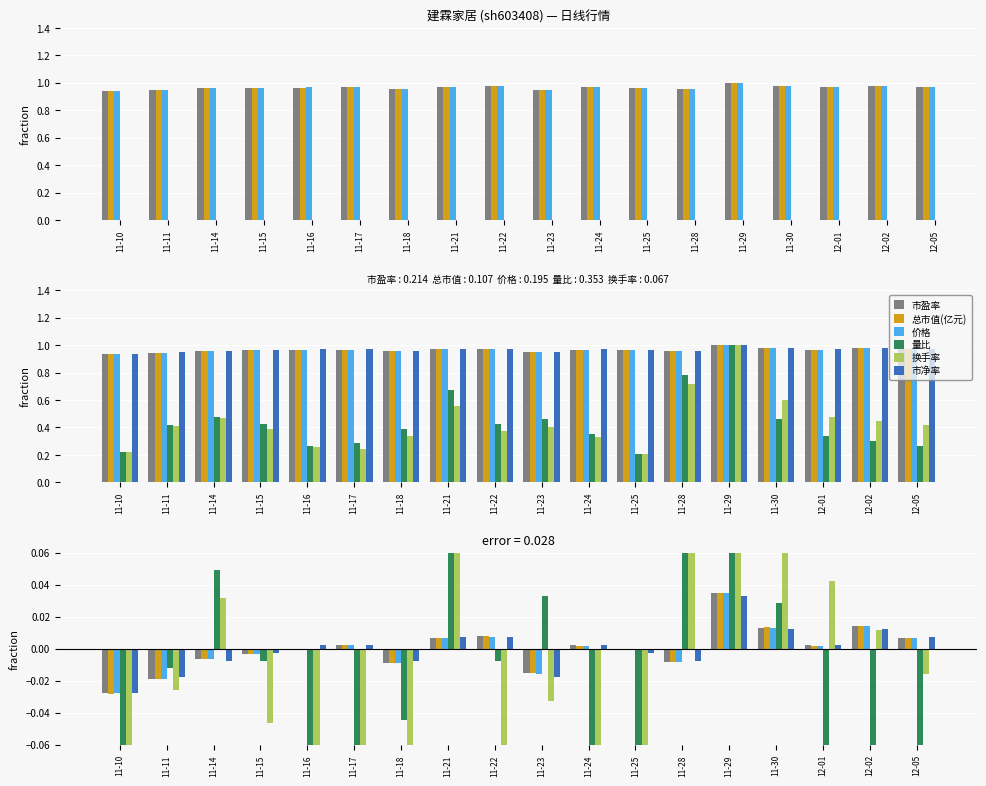

How many values in 总市值(亿元) are above zero?

9